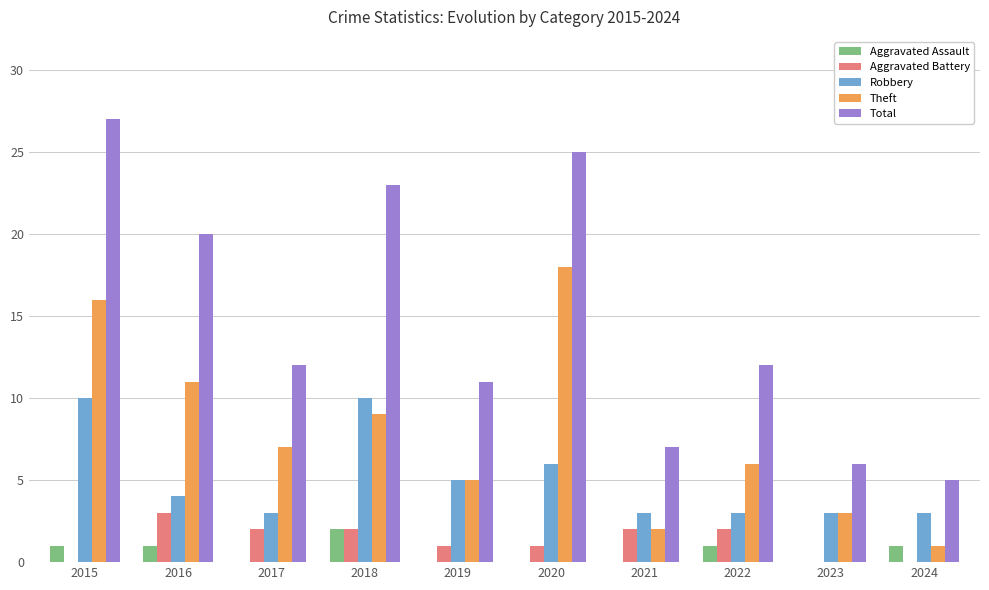

True or false: Aggravated Assault has a value of 1 at 2024.

True